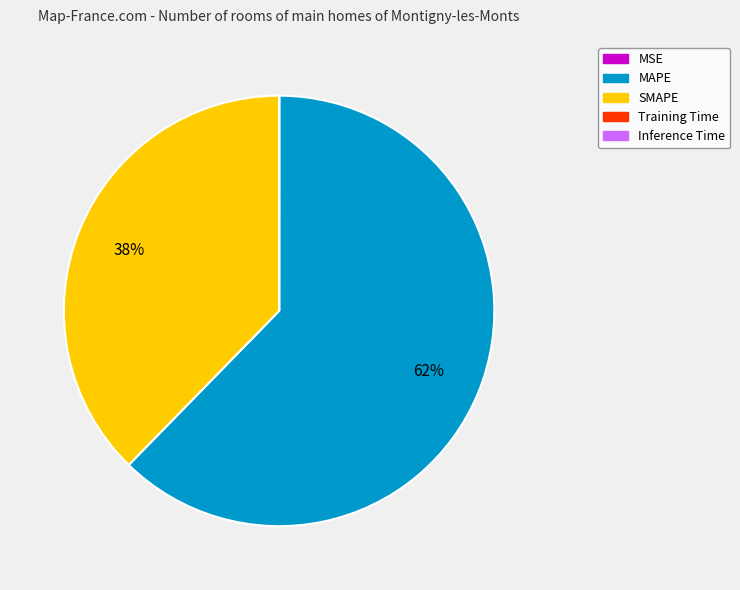

Do SMAPE and MAPE together represent more than half of the pie?

Yes